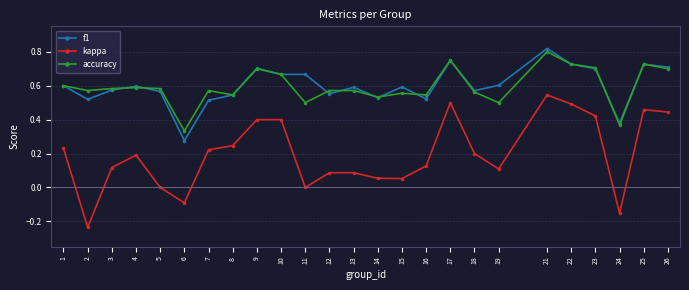

True or false: accuracy has more than 2 interior local peaks.

True